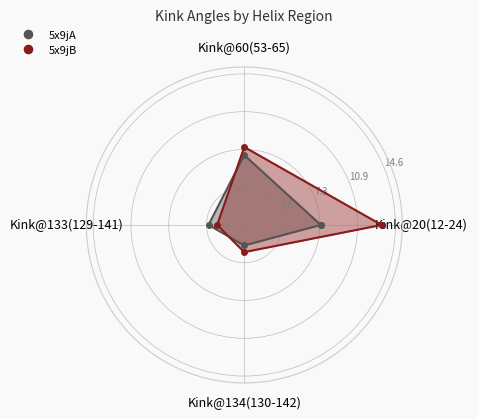

What is the difference between the highest and lowest values at Kink@134(130-142)?

0.6